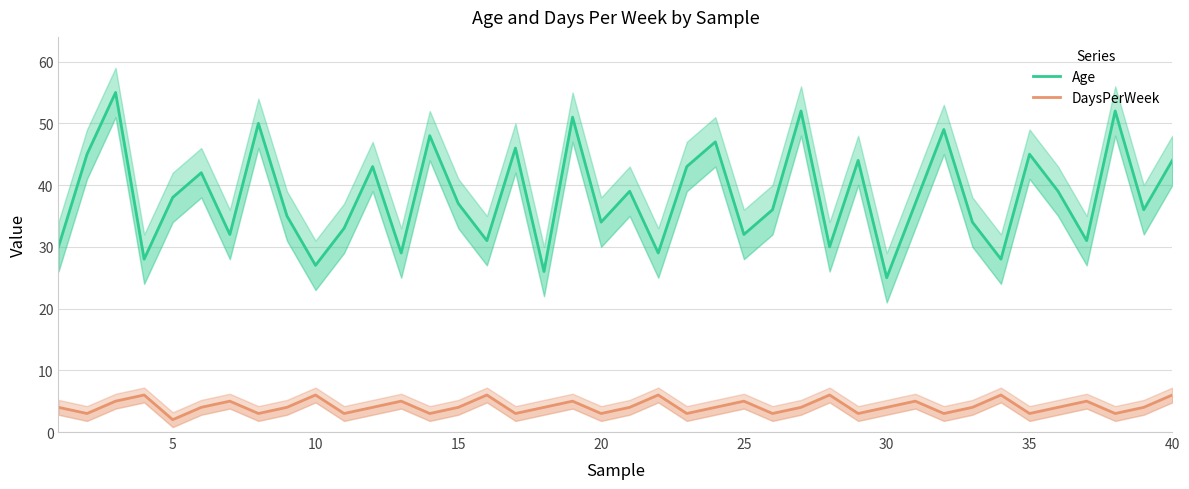

True or false: DaysPerWeek and Age intersect in this chart.

False